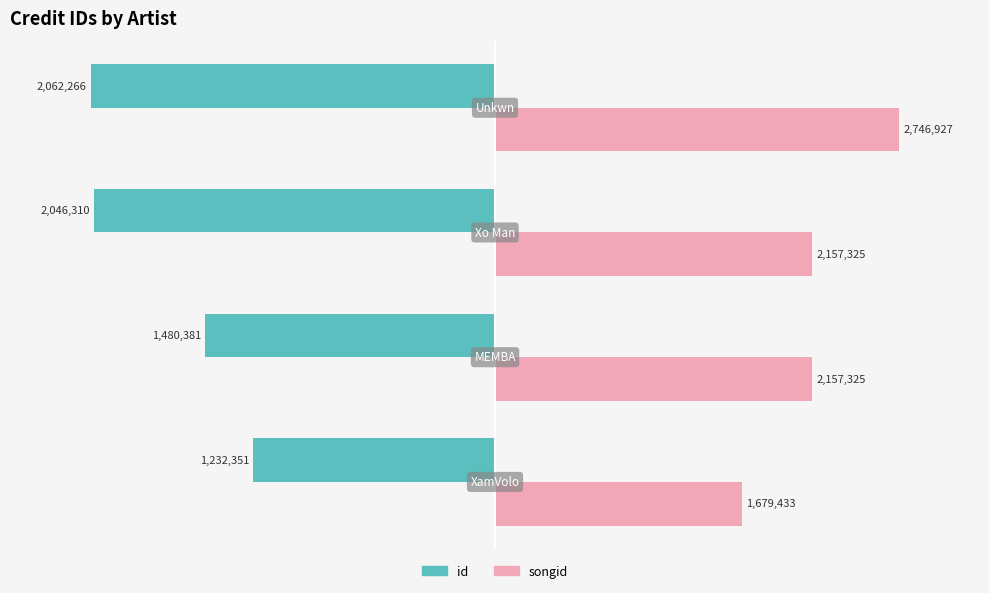

What are all the series names shown in the legend?

id, songid